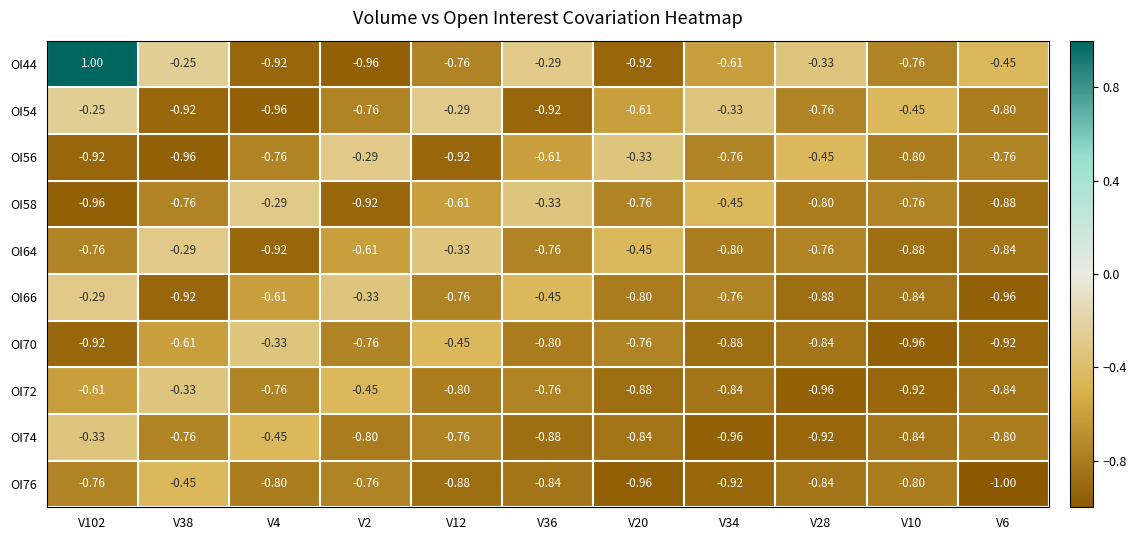

Is the value of OI64 at V102 greater than the value of OI58 at V4?

No